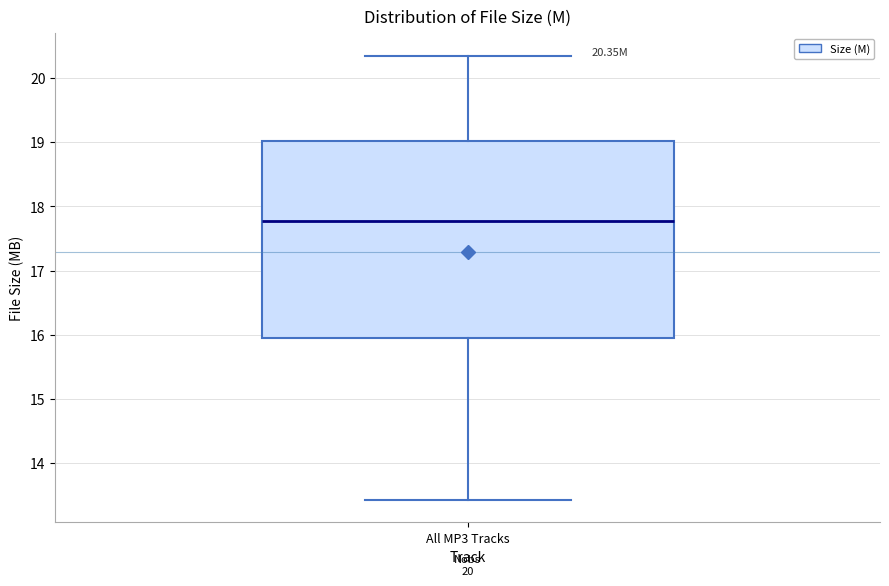

Read this box plot against the y-axis: the position of the median line, the range covered by the box, and the ends of both whiskers. The values are not printed on the chart, so give them approximately, as read against the axis.

median 17.8, box 15.9 to 19.0, whiskers 13.4 to 20.4